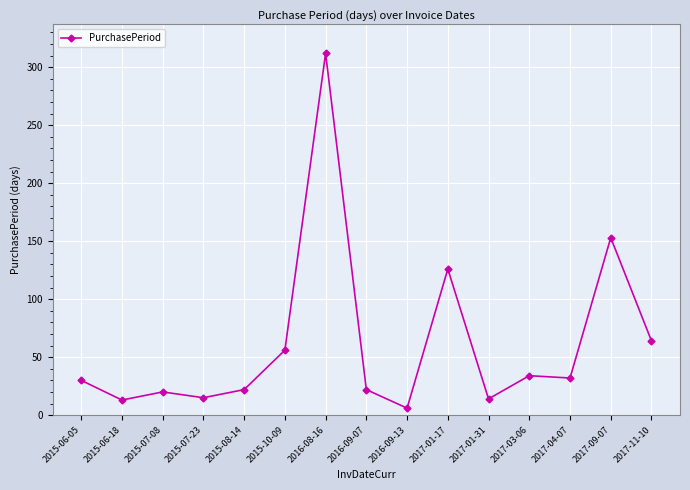

Where is the data nearest to the value 159?

2017-09-07